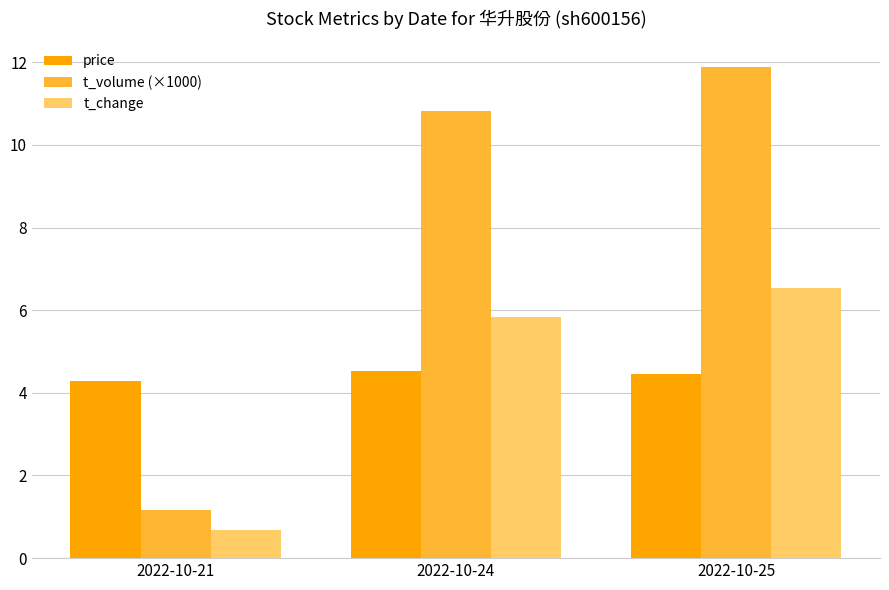

Count the price values in the range 4 to 5.

3